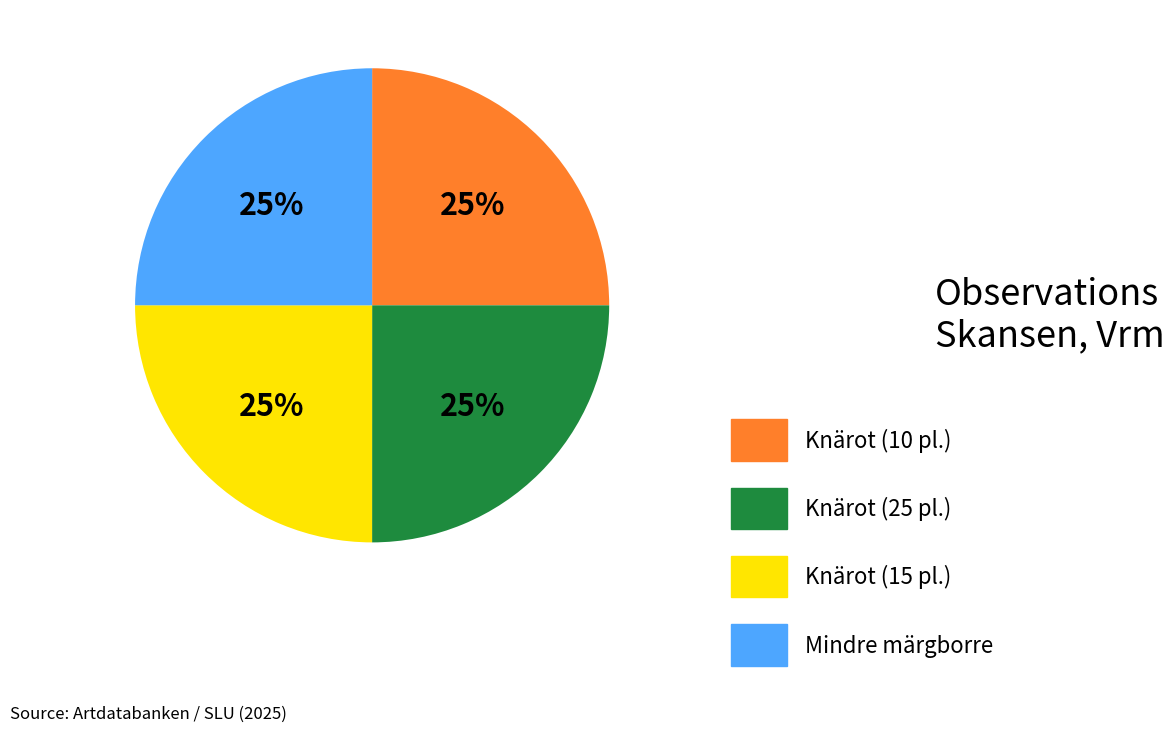

Count the number of slices in the pie.

4